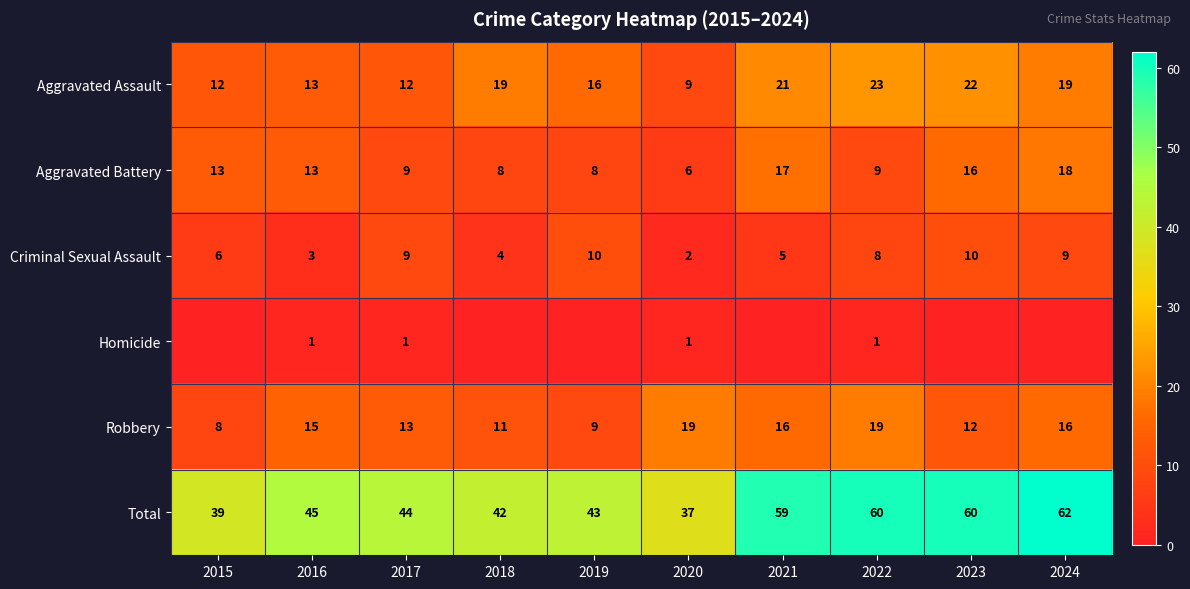

The value of Robbery at 2019 is 4. True or false?

False